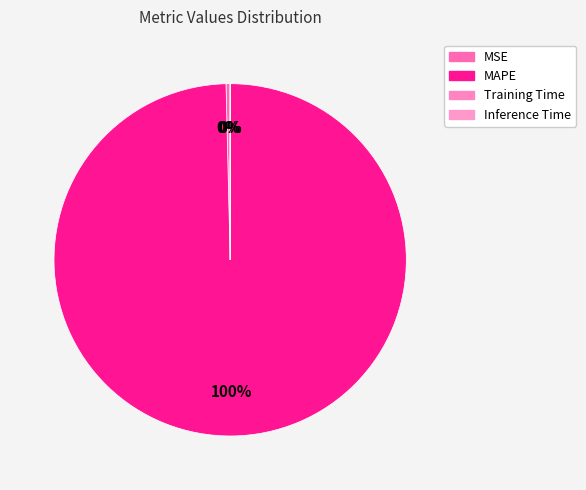

To the nearest percent, what is the combined percentage of Training Time and MAPE?

100%